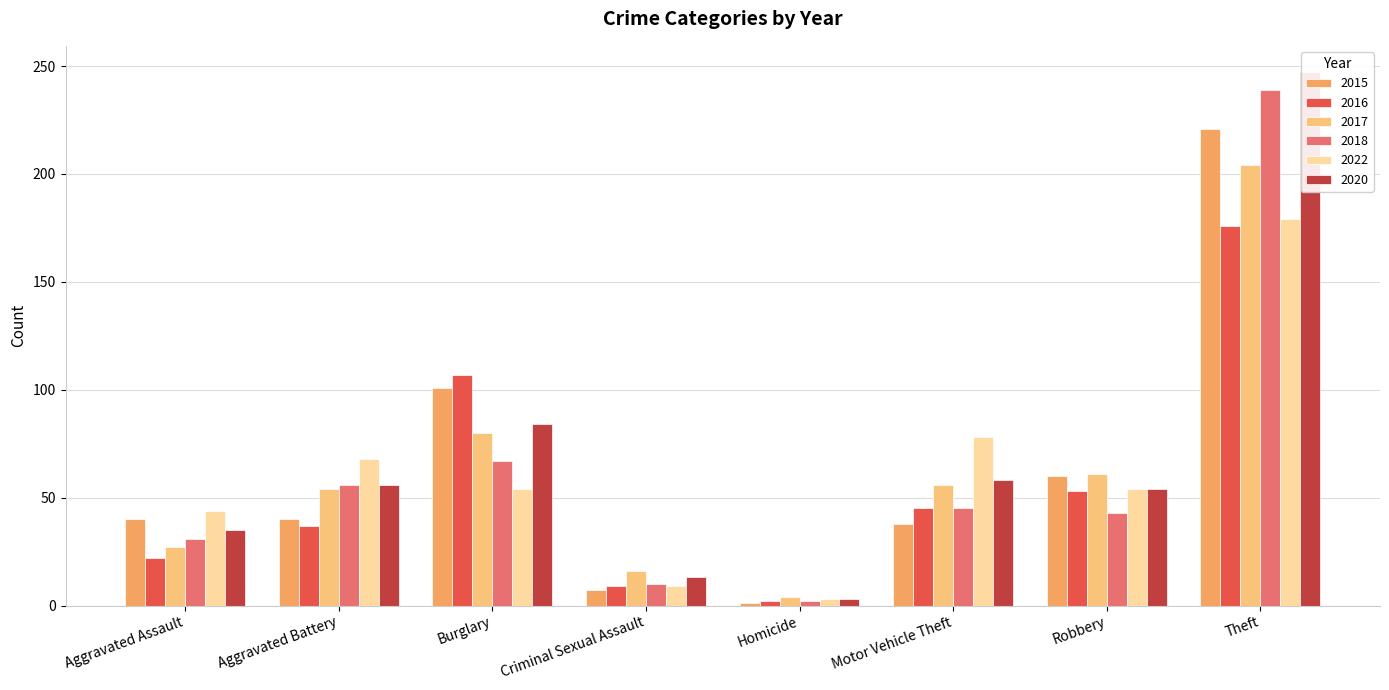

What is the difference between the maximum and minimum values in the 2020 series?

244